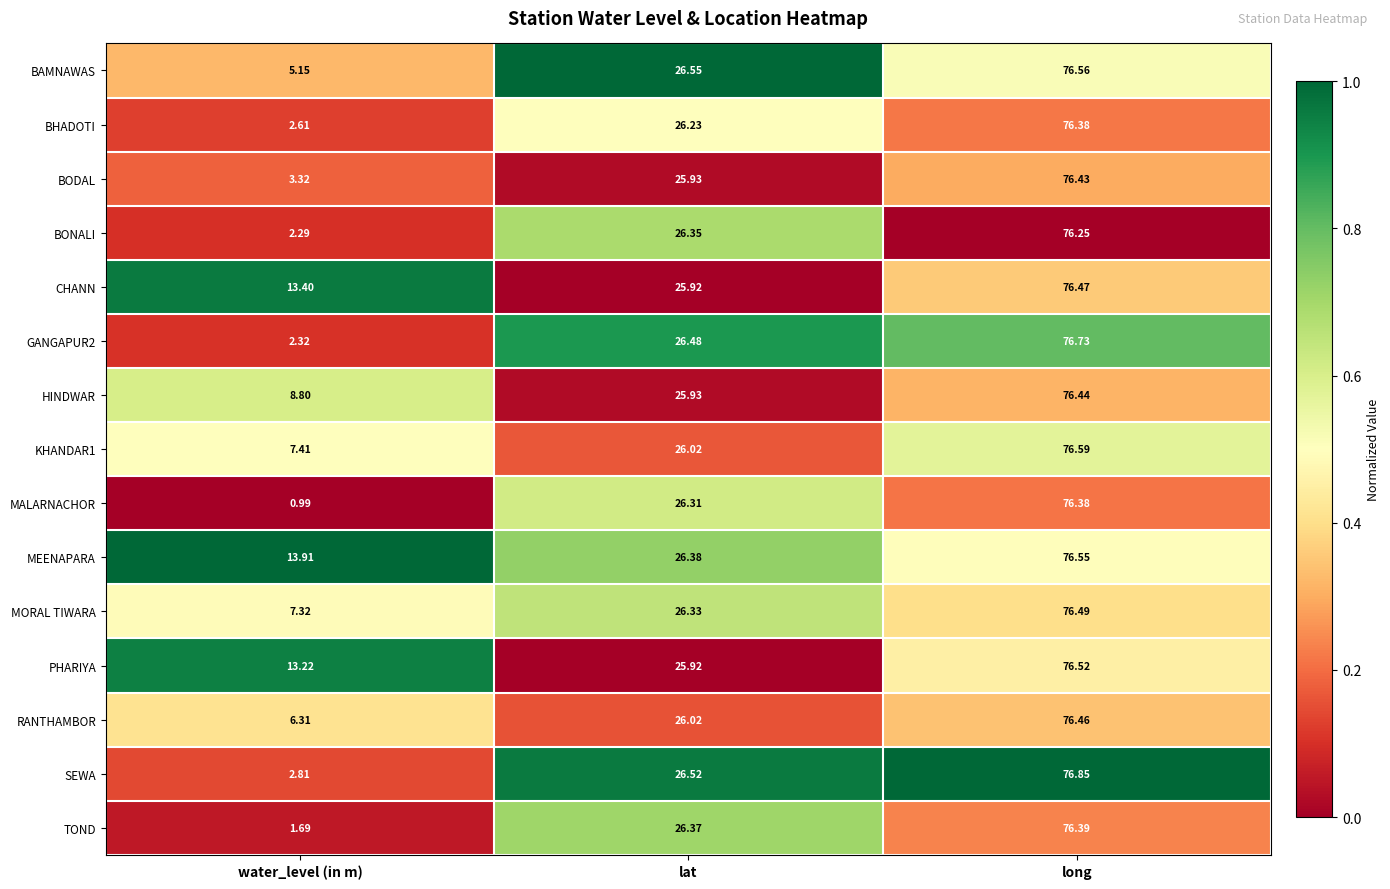

Which series changed the most between water_level (in m) and lat?

MALARNACHOR